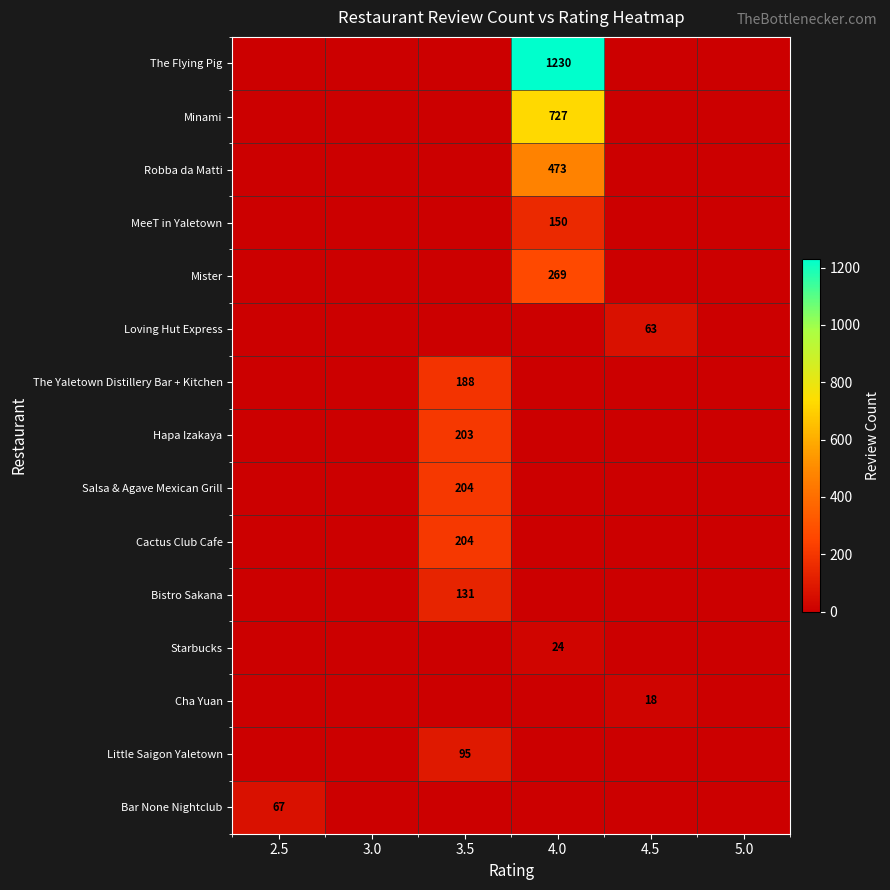

How many data points in Cactus Club Cafe are above 0?

1